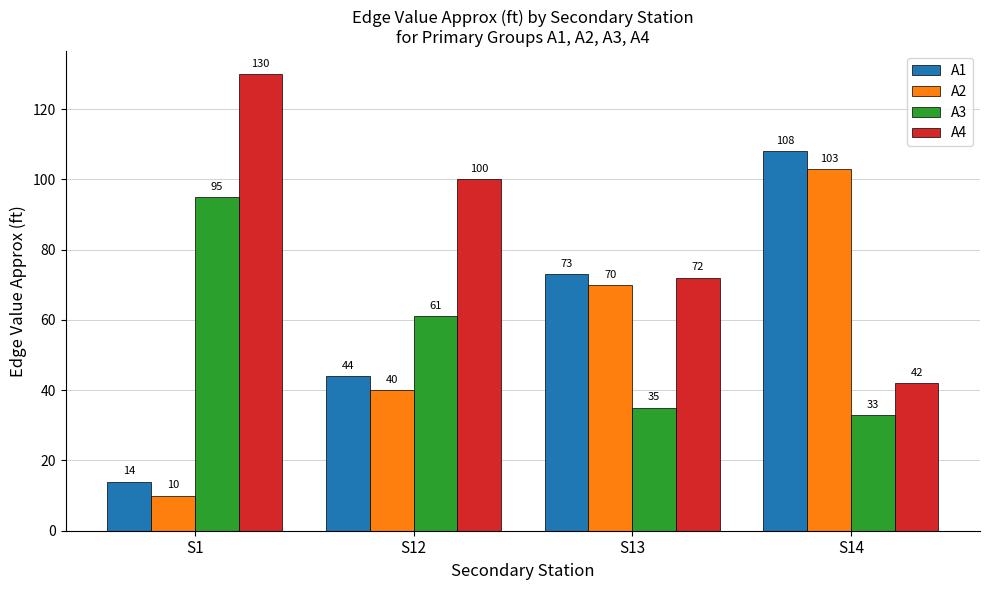

What is the approximate value of A4 at S14, to the nearest 5?

40